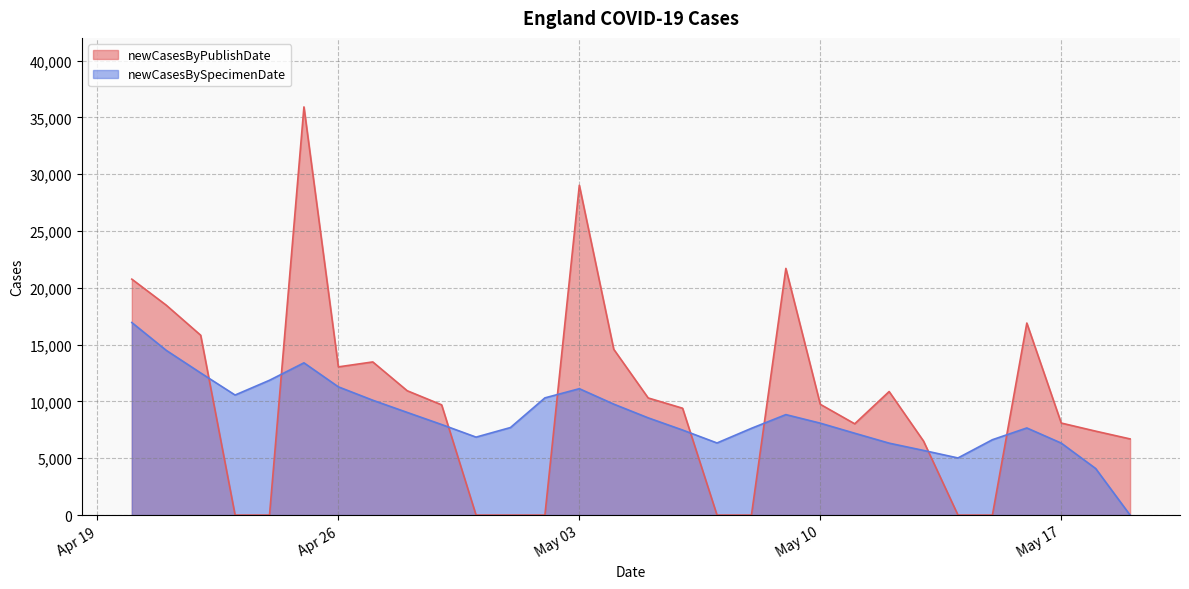

What is the difference between the maximum and minimum values in the newCasesByPublishDate series?

35925